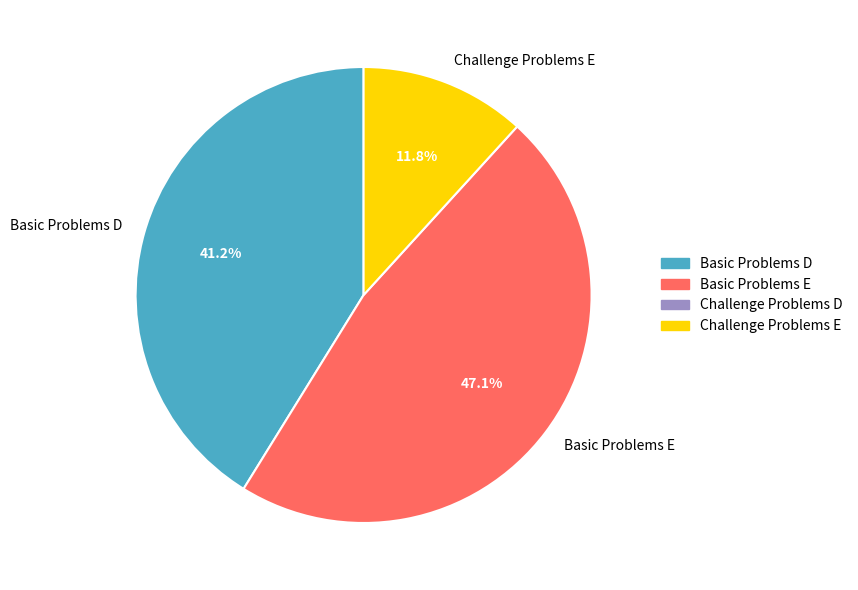

Combined, what portion of the pie is Basic Problems D and Challenge Problems E?

52.9%